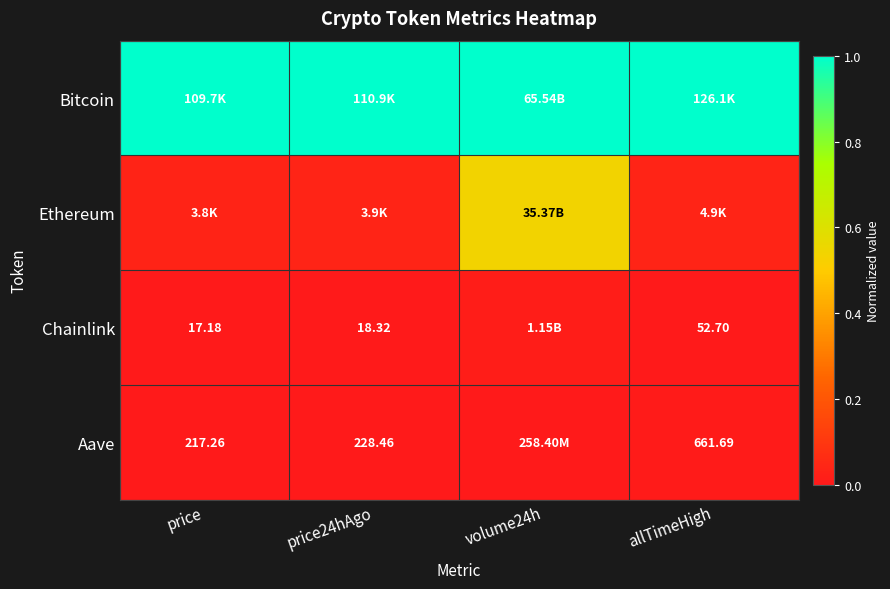

What is the sum of the Ethereum values at price24hAgo and volume24h?

0.6